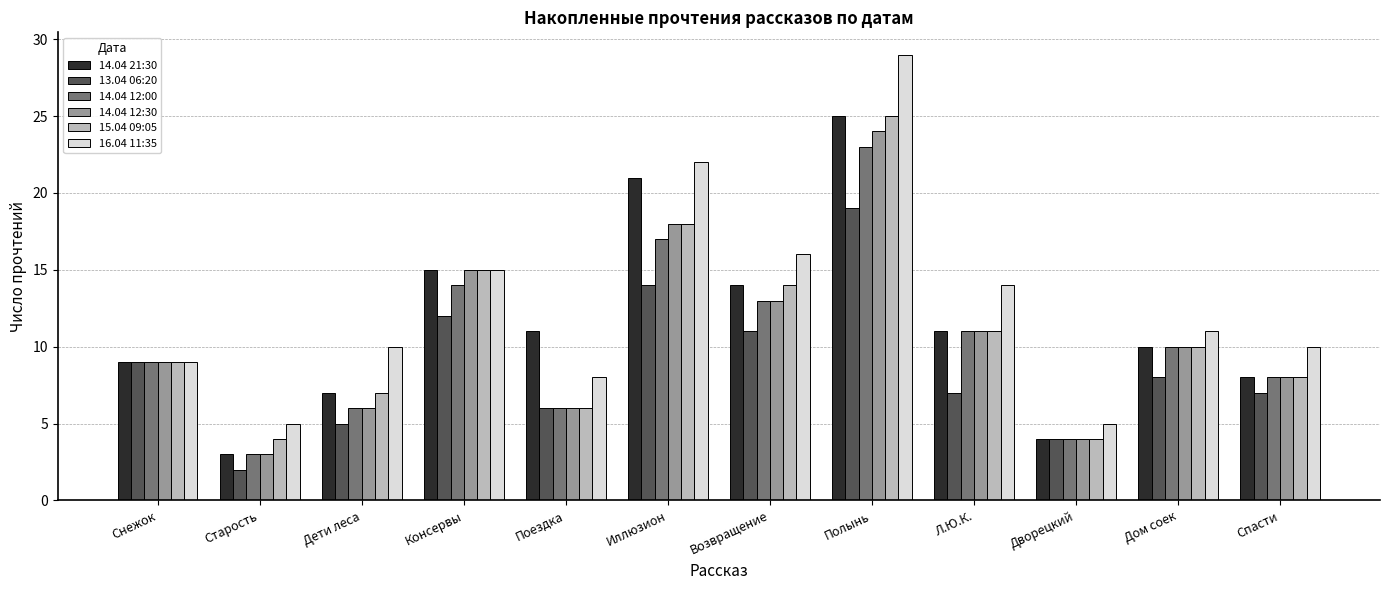

How many bars are there in each group?

6